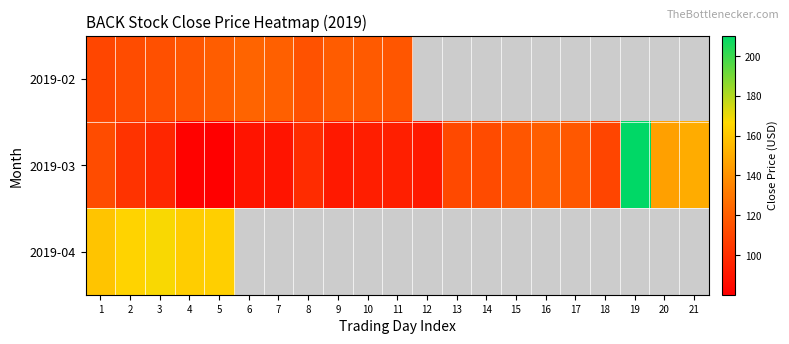

What is the difference between the highest and lowest values at 9?

119.7